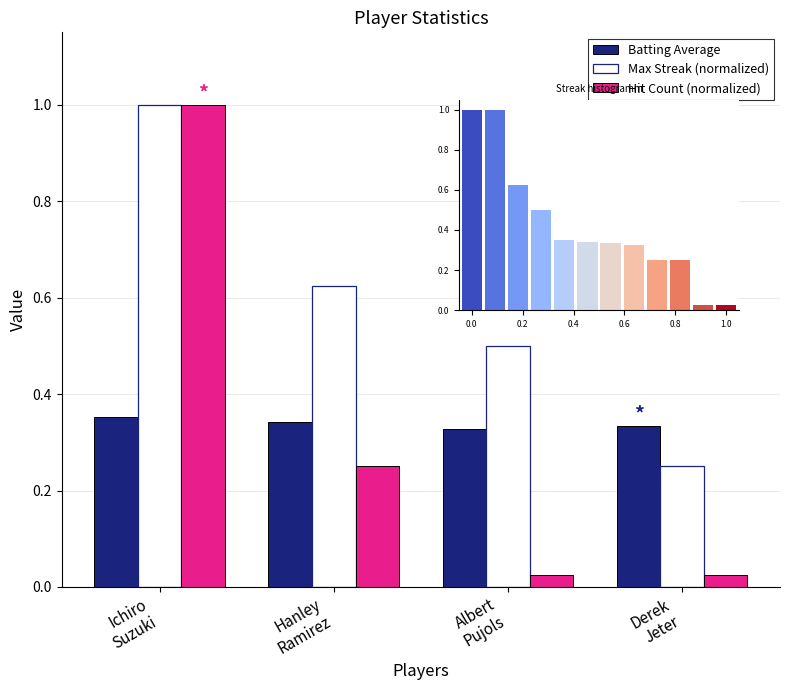

What is the lowest value of the Max Streak (normalized) series?

0.2